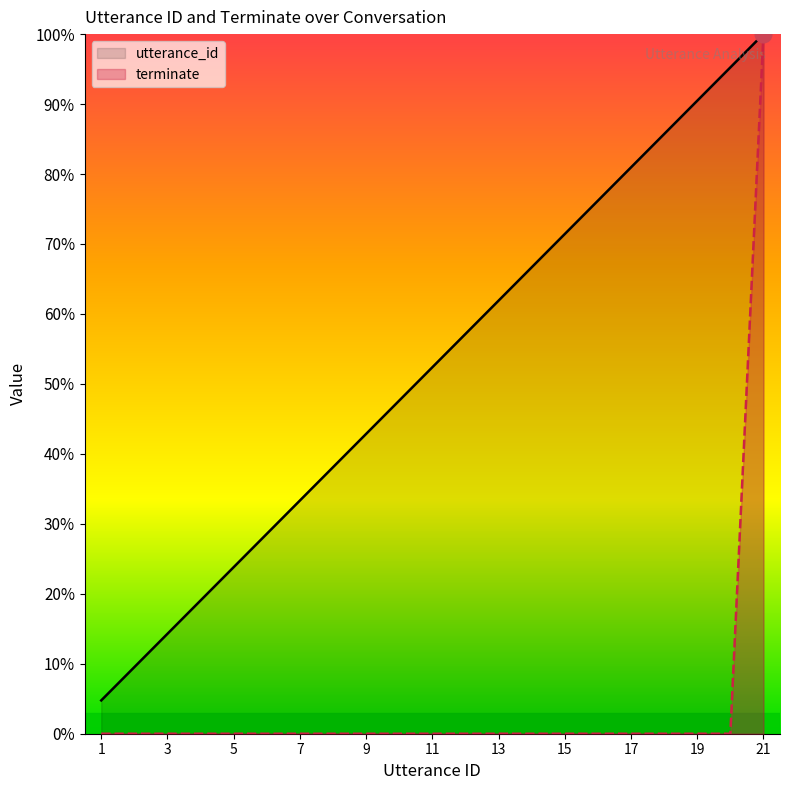

True or false: utterance_id and terminate cross at least once.

False